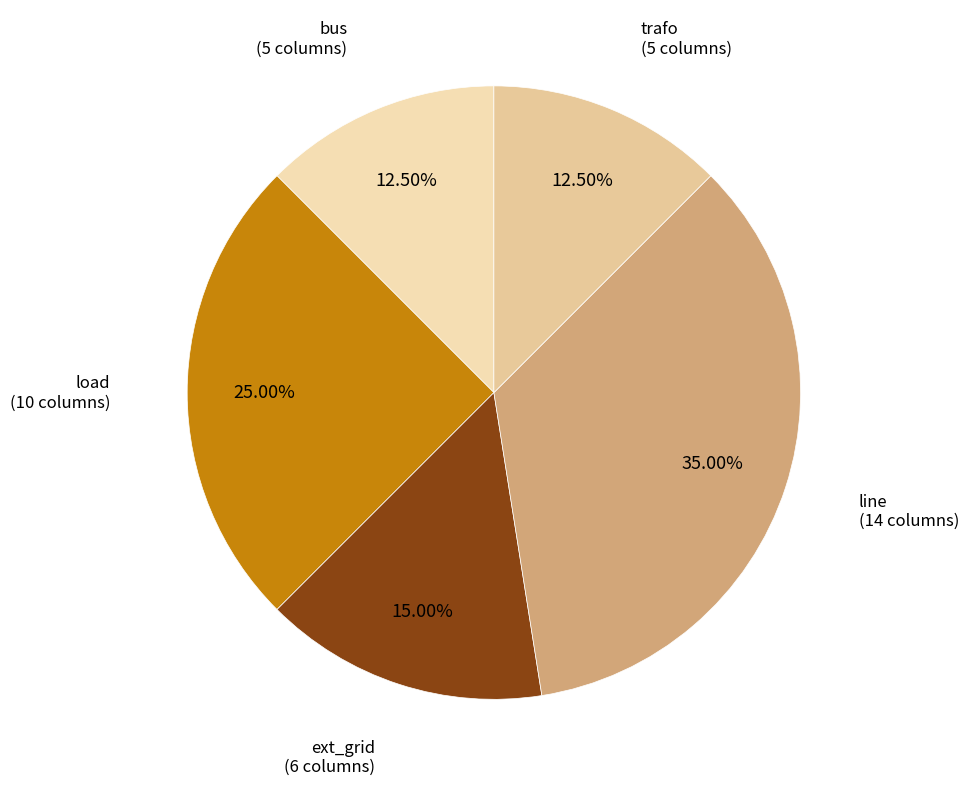

Which slice is the smallest?

bus